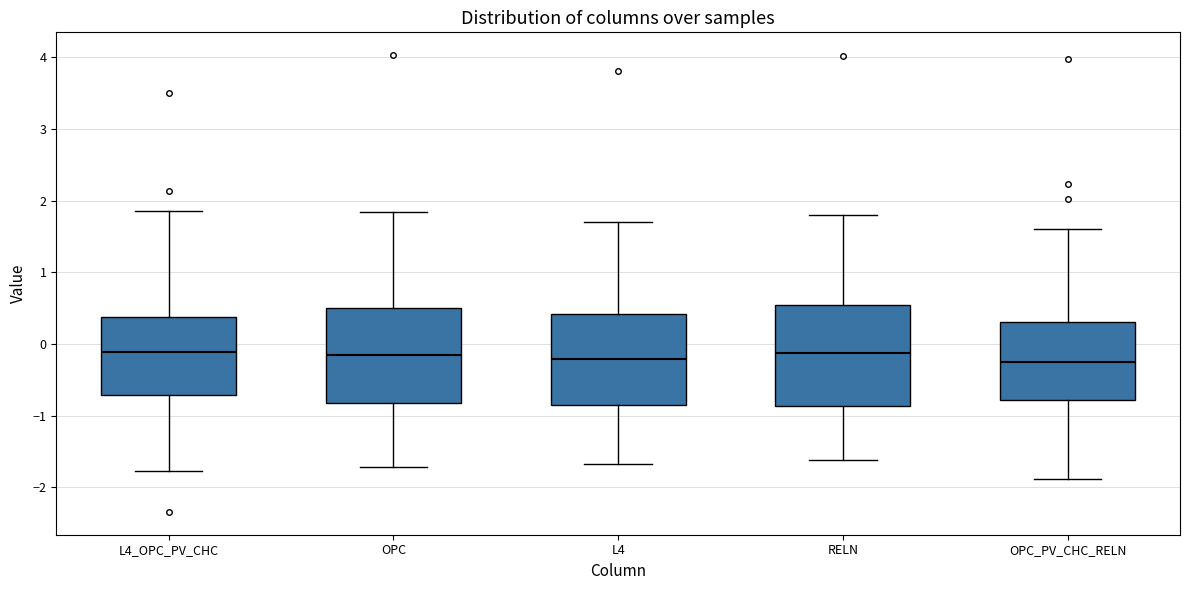

Reading left to right, transcribe this box plot: for each box, give where its median line is, the range the box spans, and where its two whiskers end, as read against the y-axis. The values are not printed on the chart, so give them approximately, as read against the axis.

L4_OPC_PV_CHC: median -0.1, box -0.7 to 0.4, whiskers -1.8 to 1.9
OPC: median -0.2, box -0.8 to 0.5, whiskers -1.7 to 1.8
L4: median -0.2, box -0.8 to 0.4, whiskers -1.7 to 1.7
RELN: median -0.1, box -0.9 to 0.5, whiskers -1.6 to 1.8
OPC_PV_CHC_RELN: median -0.3, box -0.8 to 0.3, whiskers -1.9 to 1.6